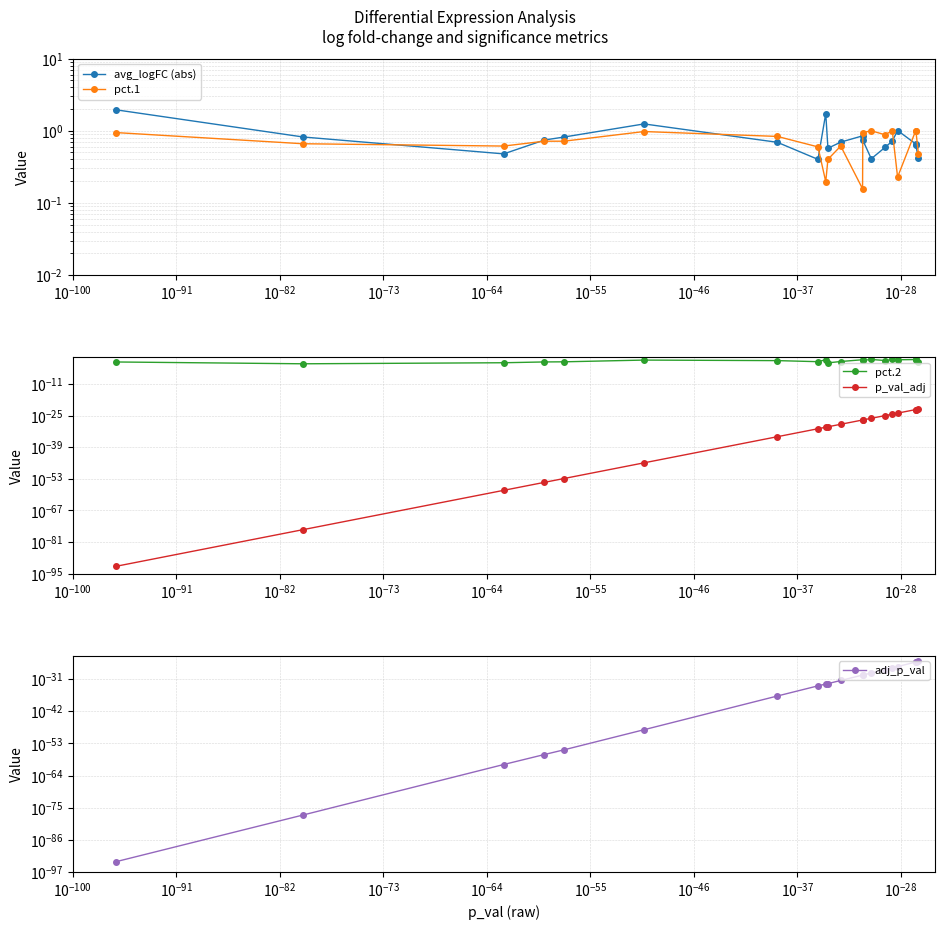

True or false: p_val_adj and avg_logFC (abs) intersect in this chart.

False